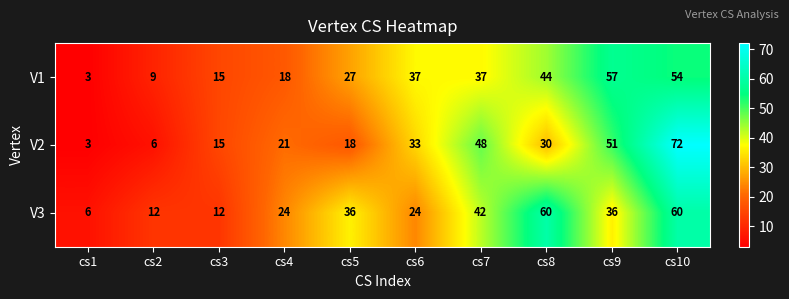

At which label is V2 closest to 37?

cs6